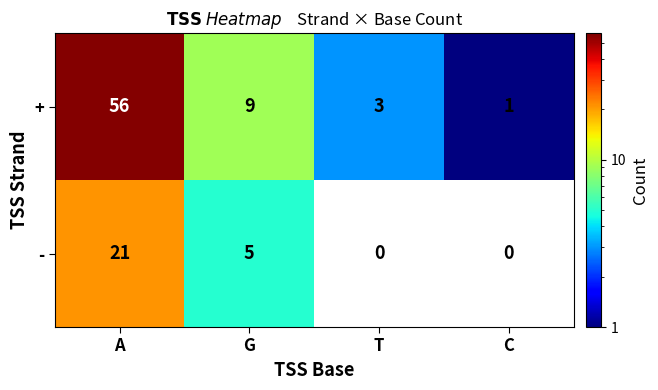

Which series has the widest spread of values?

+